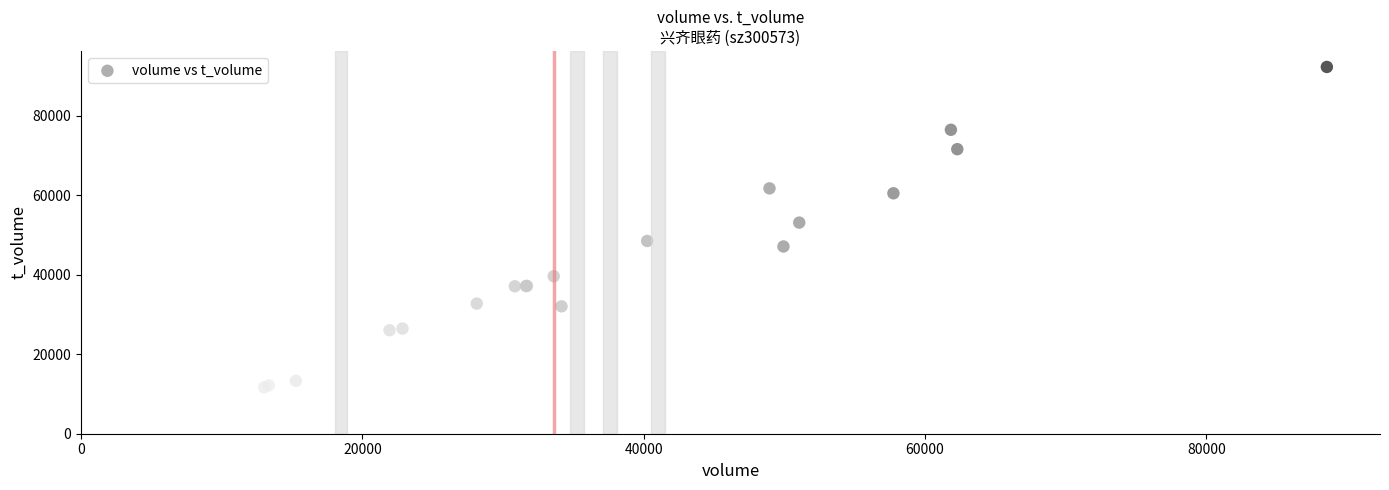

What Y value in the scatter plot is closest to 52014?

53156